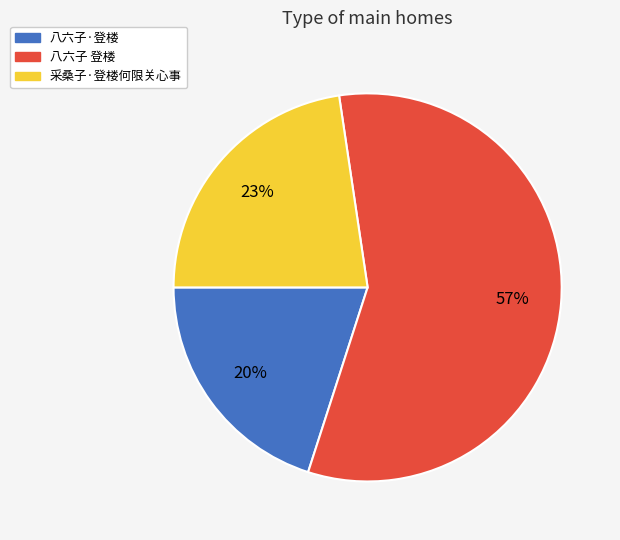

Which category has the biggest portion of the pie?

八六子 登楼